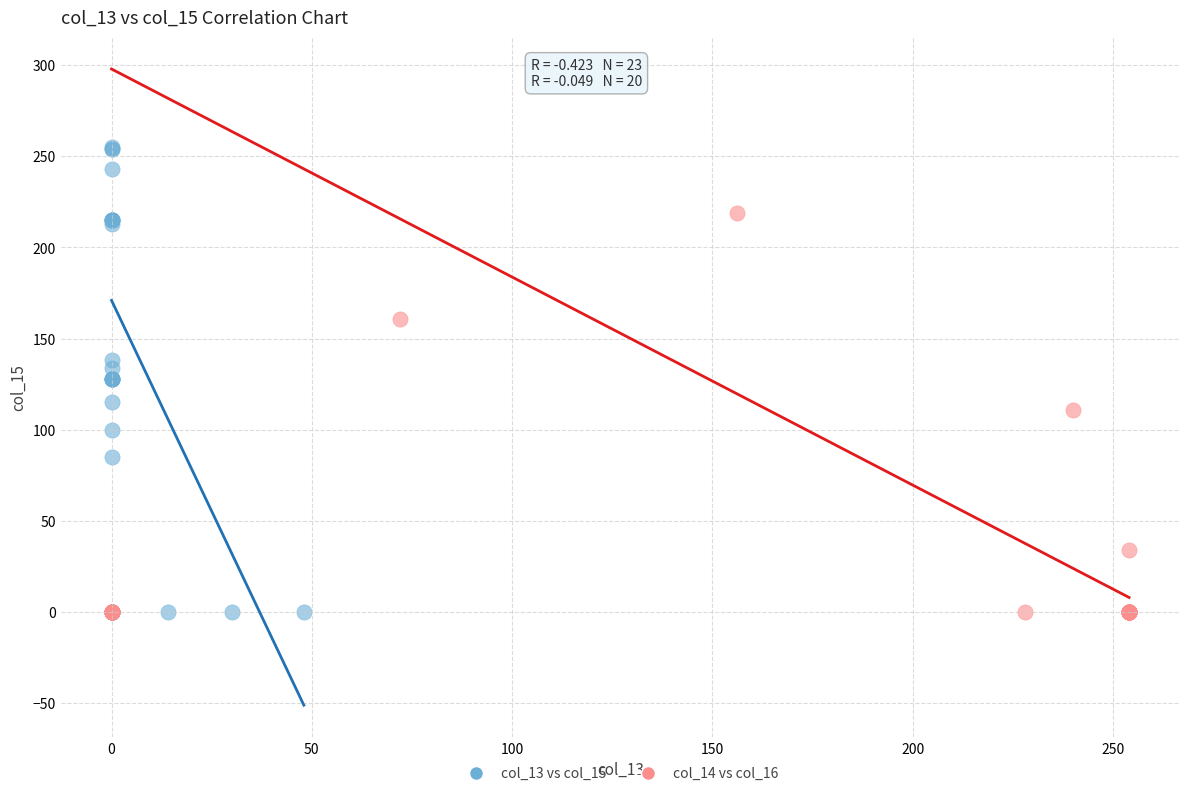

Which series contains the highest Y value?

col_13 vs col_15